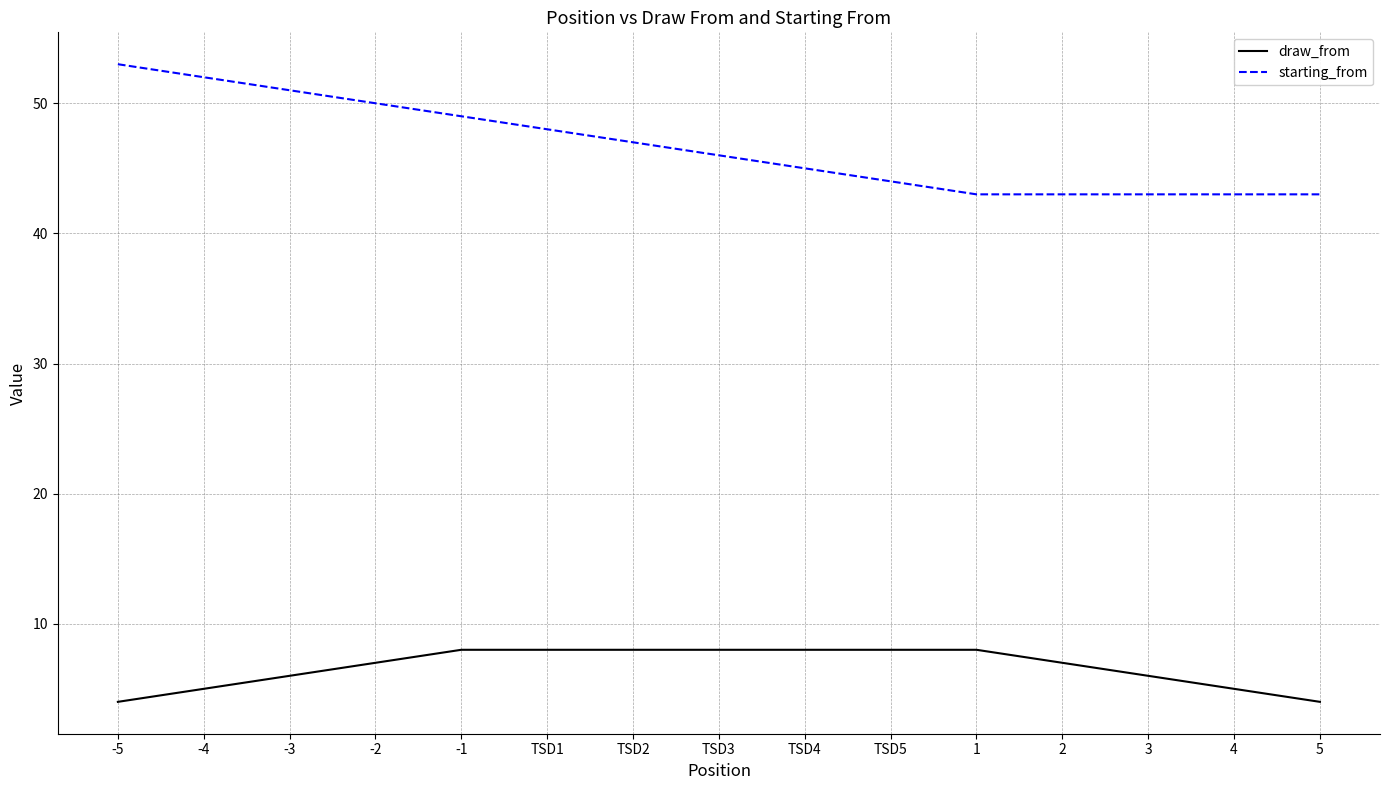

What is the spread (max minus min) of values at 2?

36